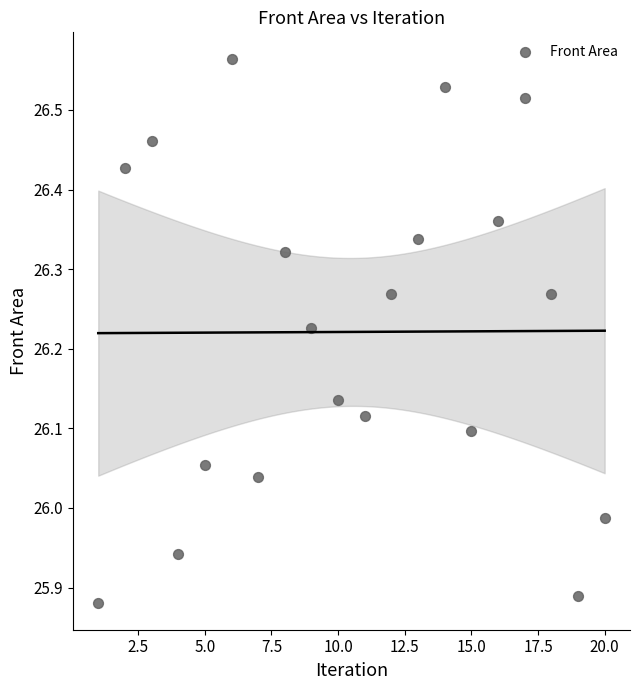

What is the range of Y values (max minus min)?

0.7